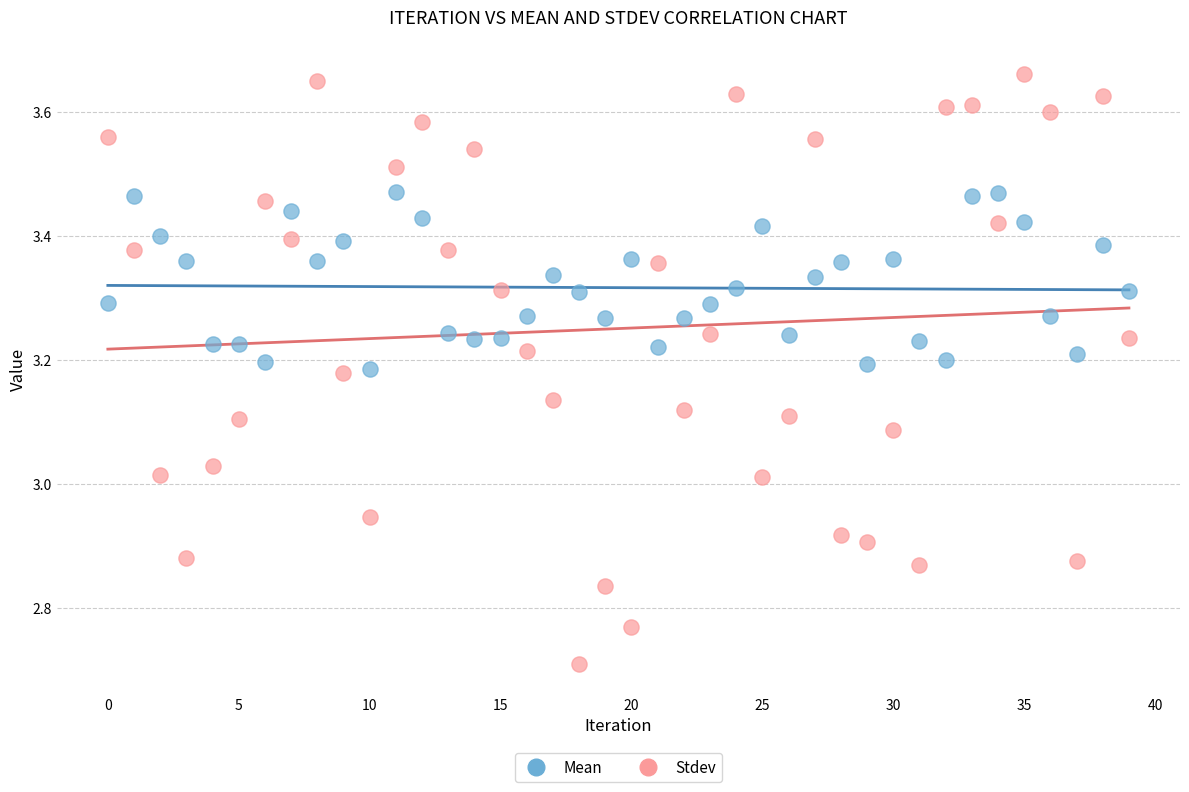

Across all data points, what is the range of Y values (max minus min)?

1.0